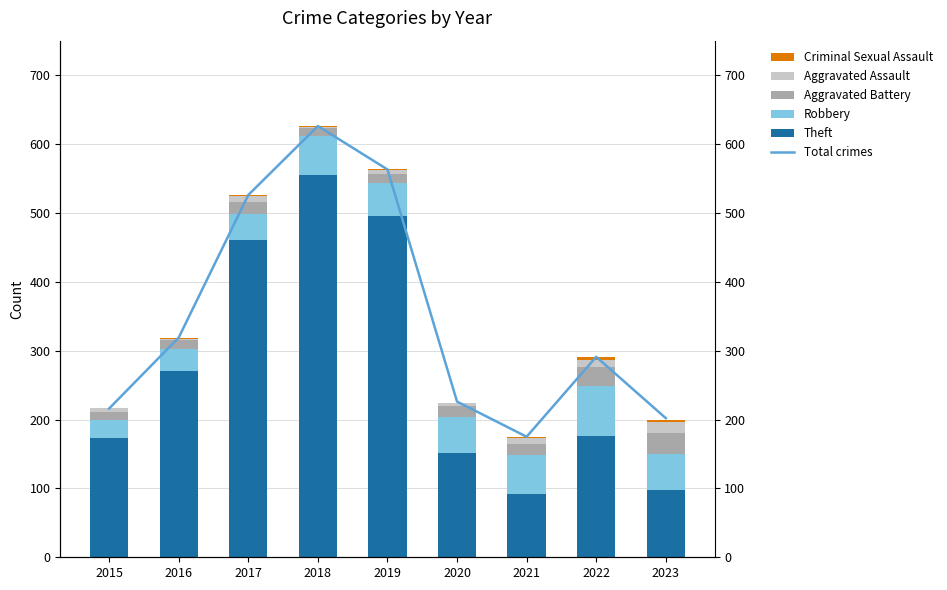

What is the sum of the Theft values at 2022 and 2023?

274